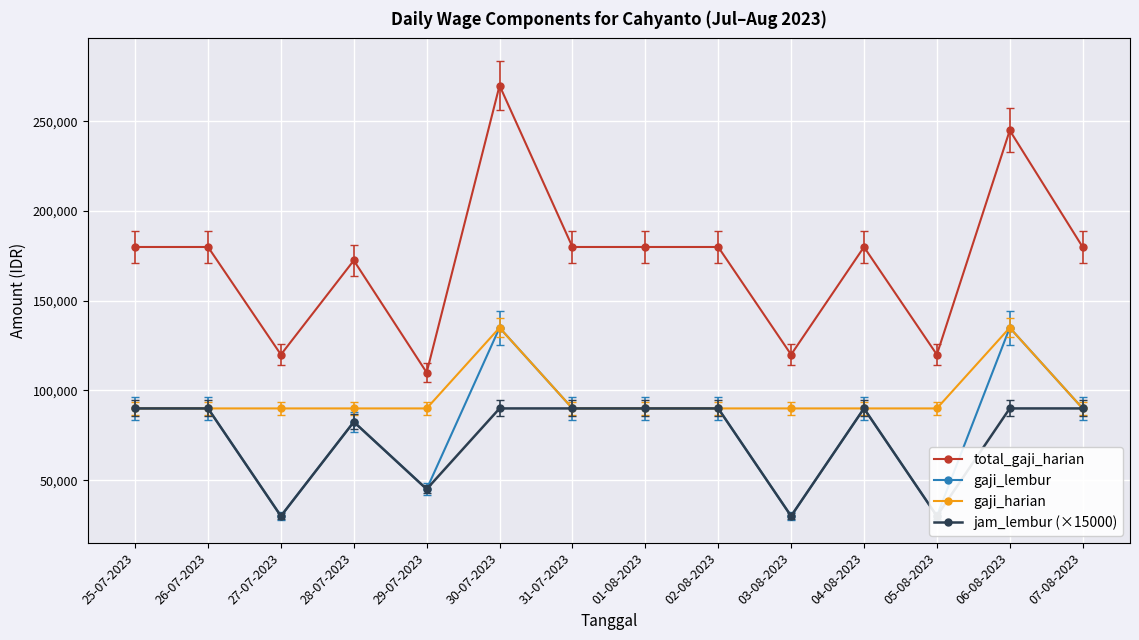

What is the label of the 1st point from the right?

07-08-2023